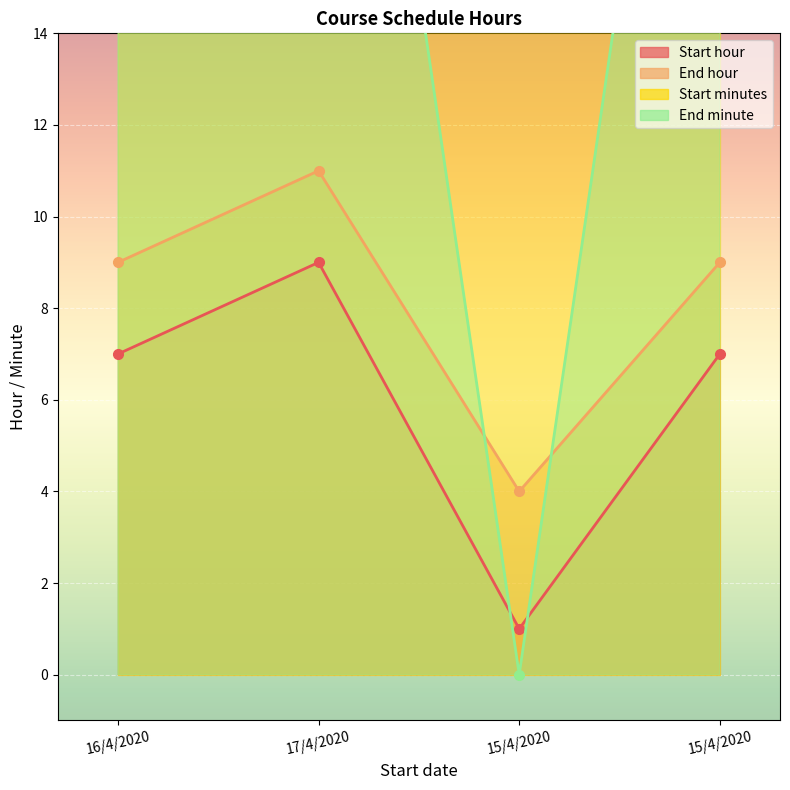

At which category does the chart reach its minimum across all series?

15/4/2020